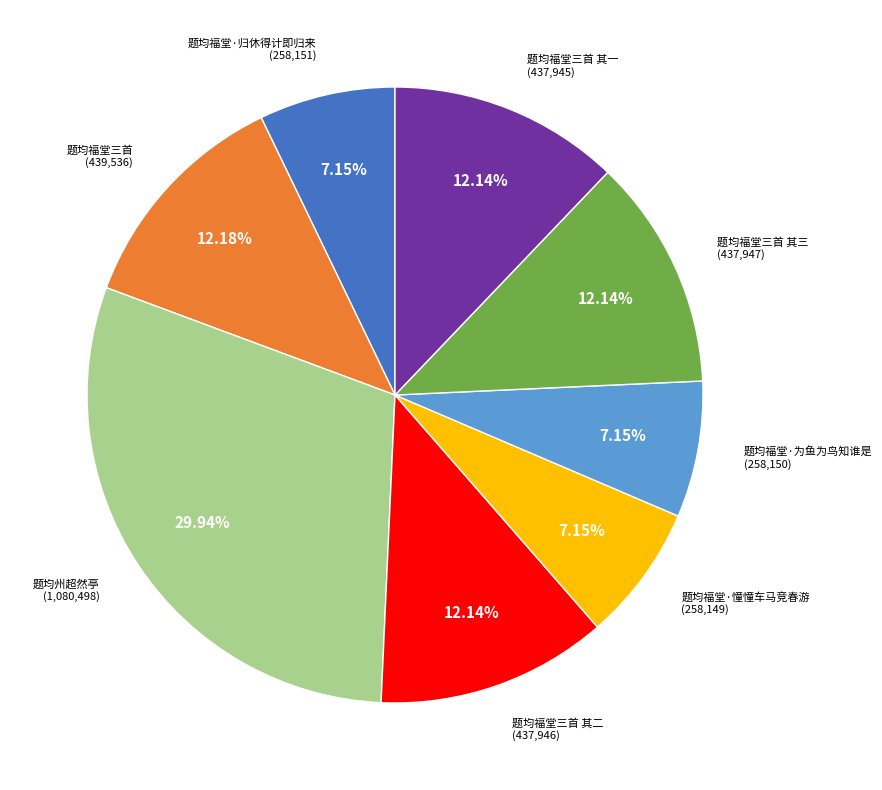

Is there a majority slice in this chart?

No